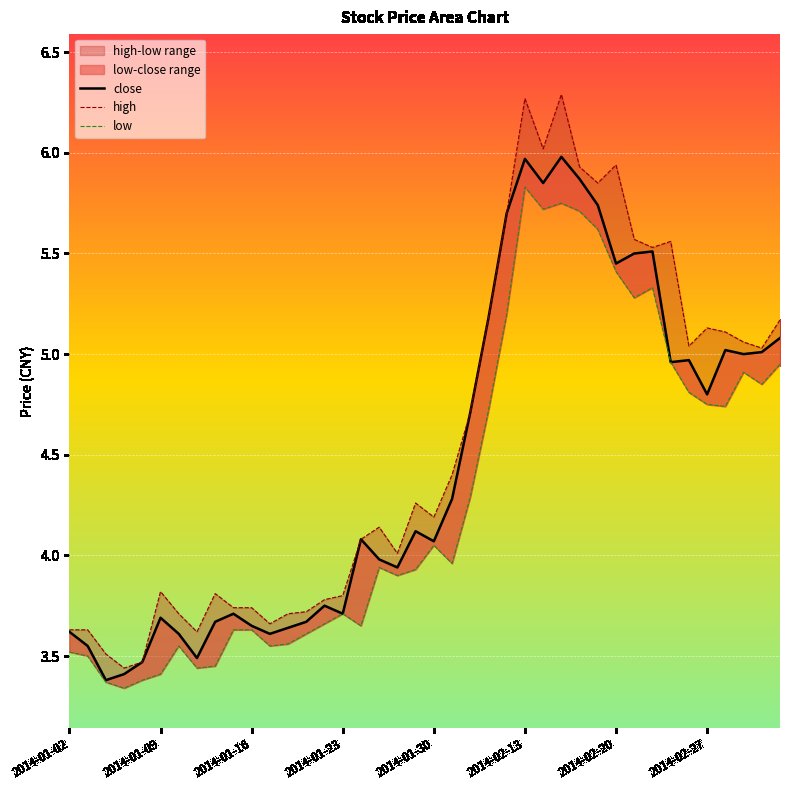

What is the sum of the close values at 32 and 18?

9.4